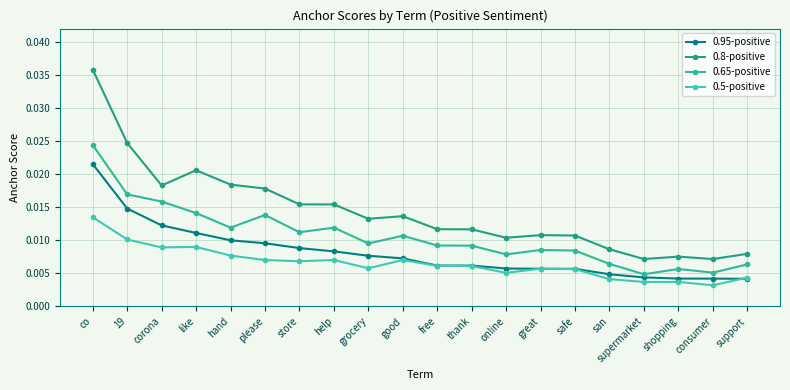

Is the value of 0.65-positive at consumer greater than the value of 0.5-positive at shopping?

Yes